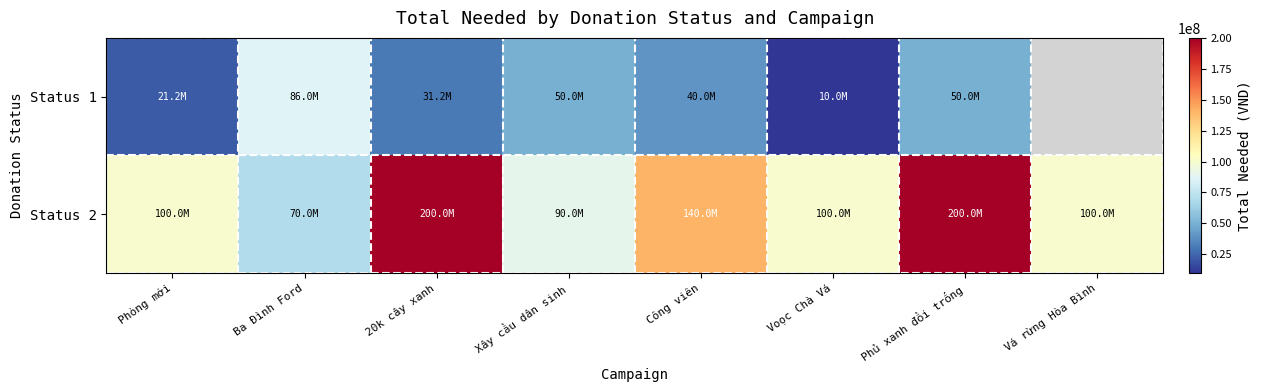

The value of Status 2 at Xây cầu dân sinh is 146063675.0. True or false?

False